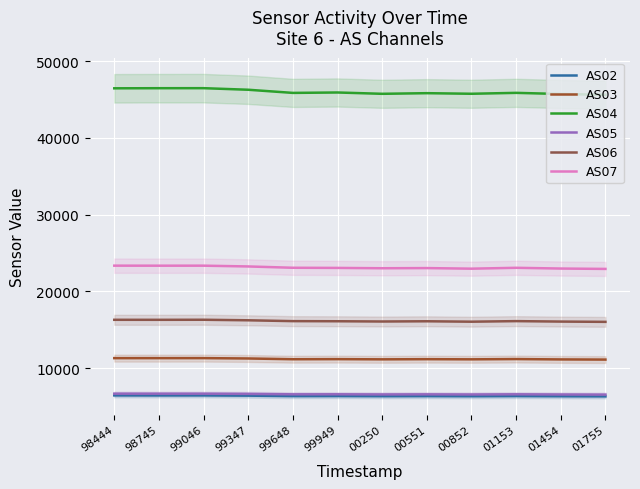

True or false: AS02 has more than 0 interior local peaks.

True